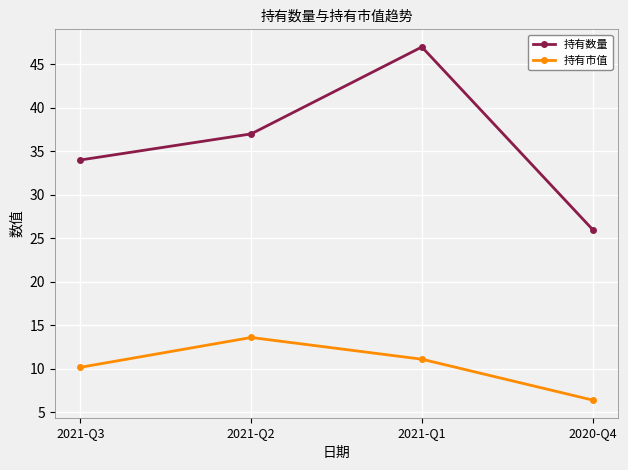

What is the spread (max minus min) of values at 2021-Q1?

35.9